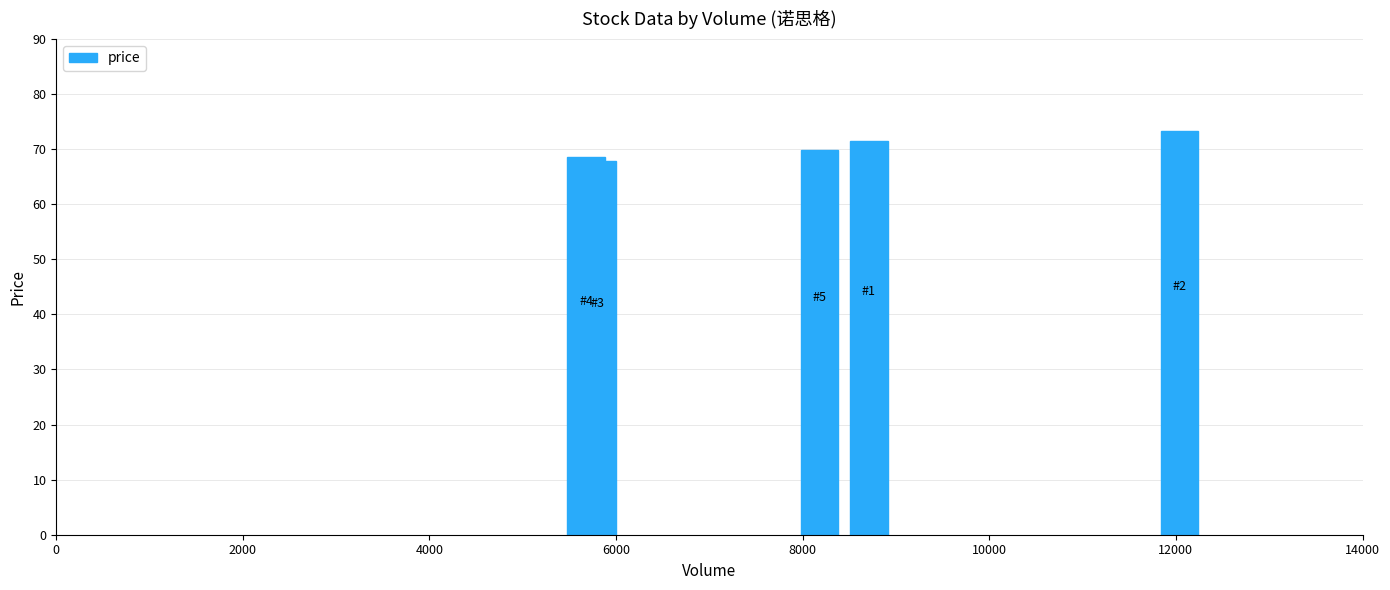

What is the difference between the maximum and minimum values?

5.3